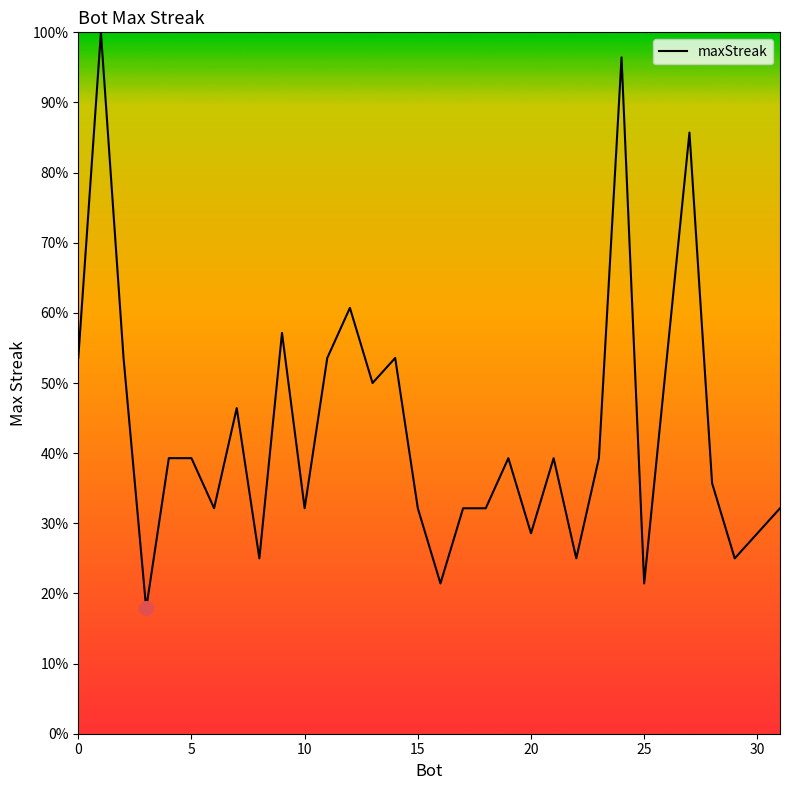

What is the minimum value shown in the chart?

17.9